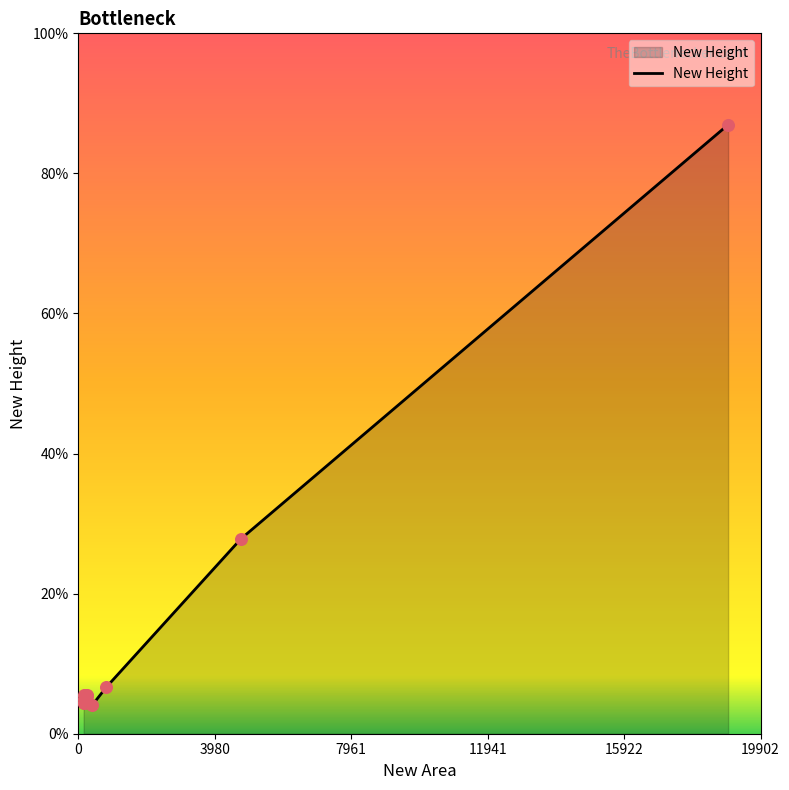

What is the ratio of the value at 157 to the value at 814?

0.7